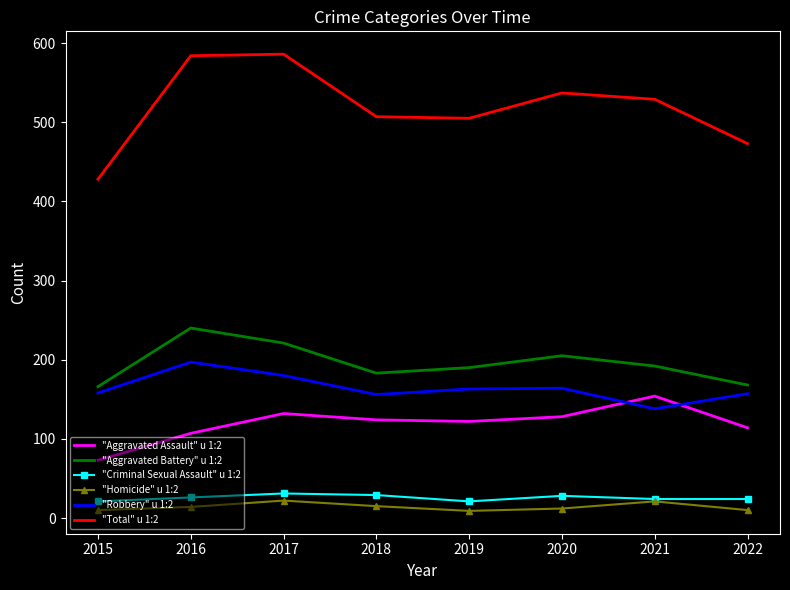

What is the total value across all series at 2021?

1058